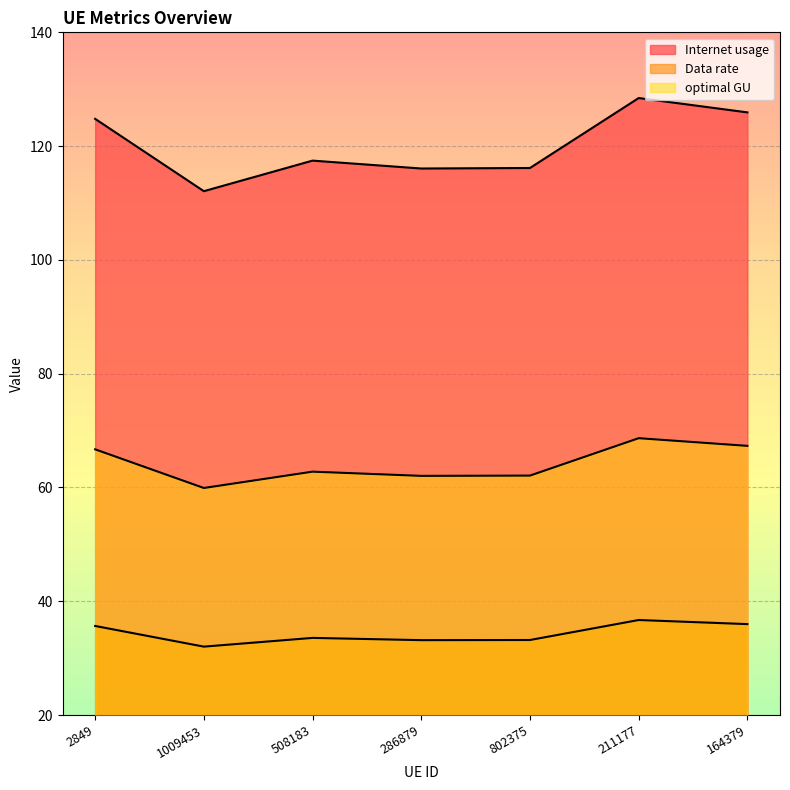

The value of Data rate at 211177 is 210.4. True or false?

False